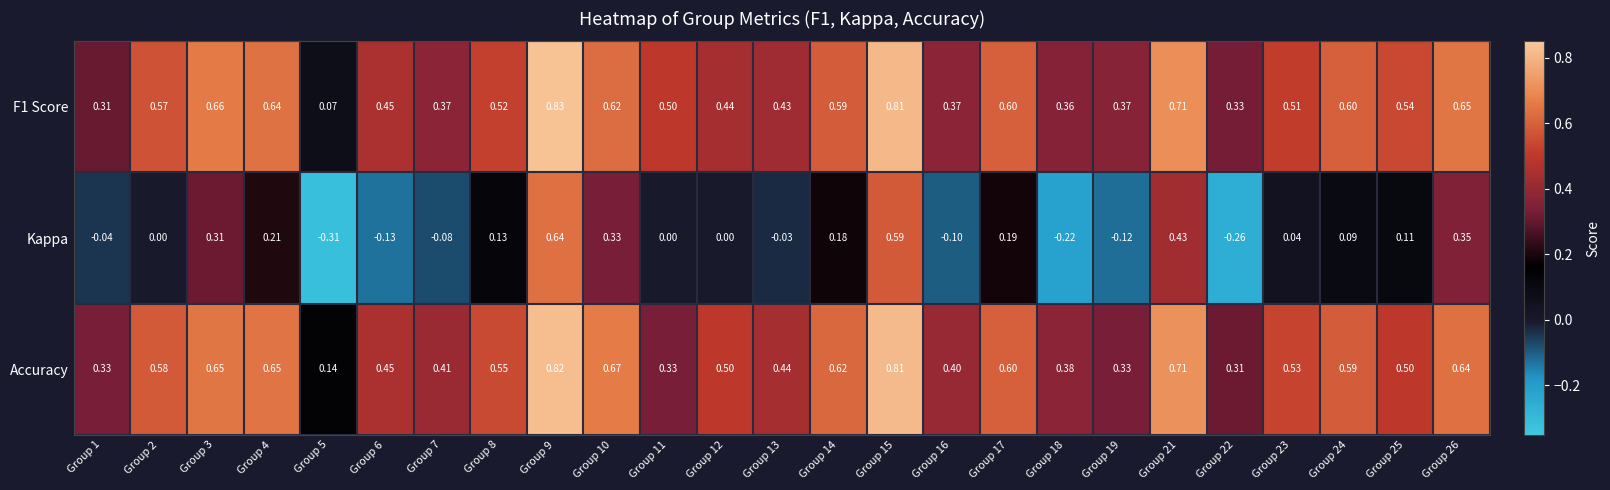

Which series has the largest total across all categories?

Accuracy